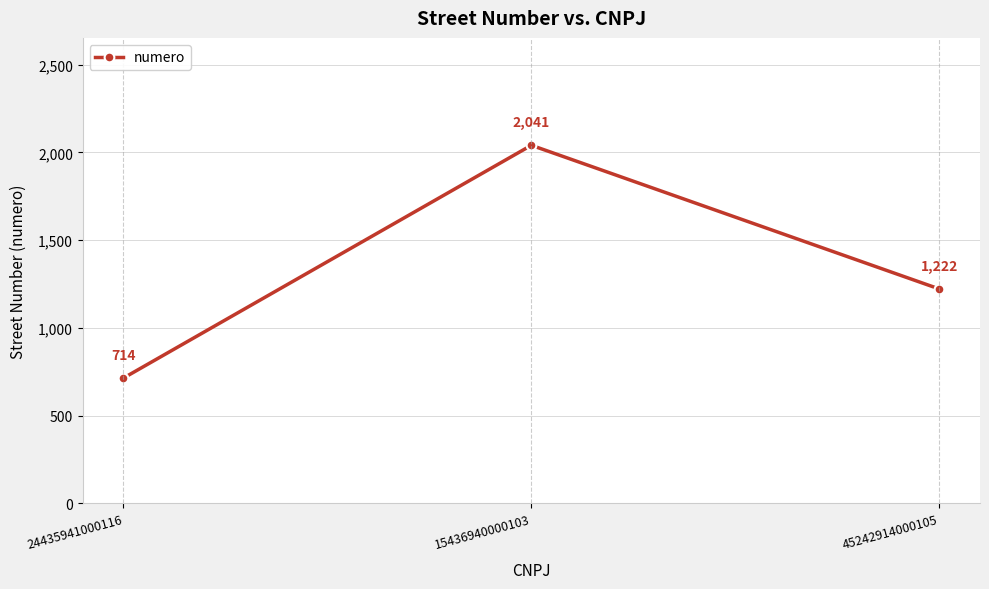

Reading left to right, extract all data points from this chart.

24435941000116=714	15436940000103=2041	45242914000105=1222